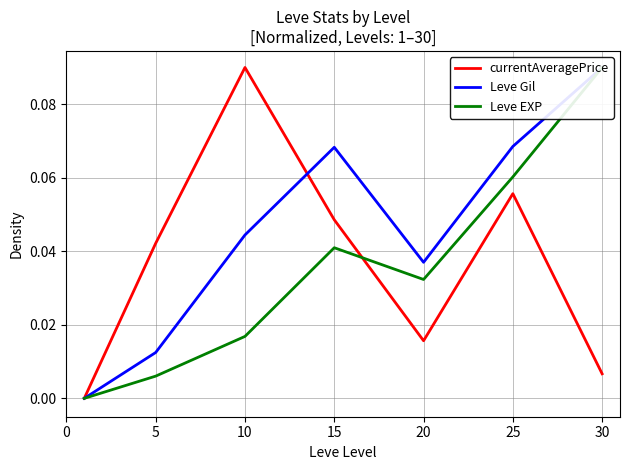

After their last crossing, which series has the higher values: currentAveragePrice or Leve EXP?

Leve EXP